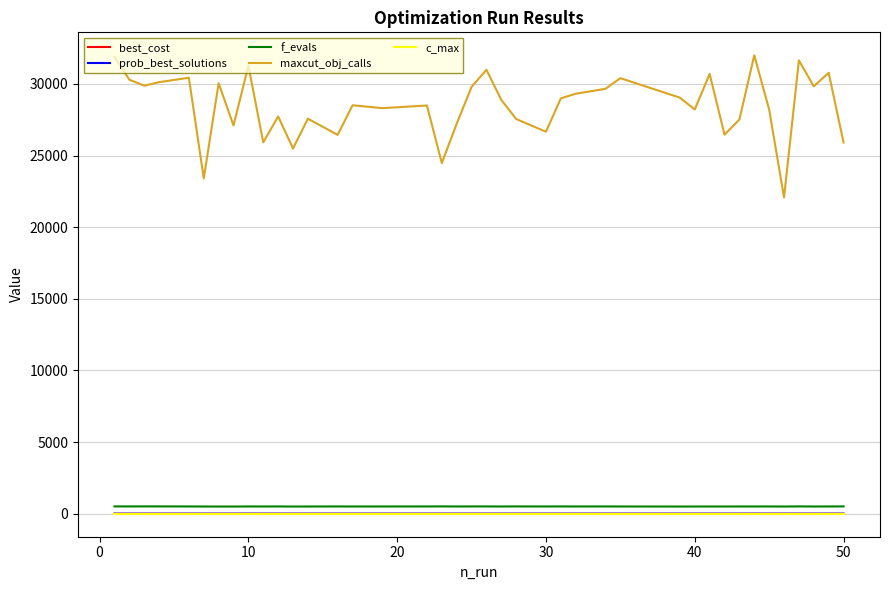

True or false: best_cost and prob_best_solutions cross at least once.

False